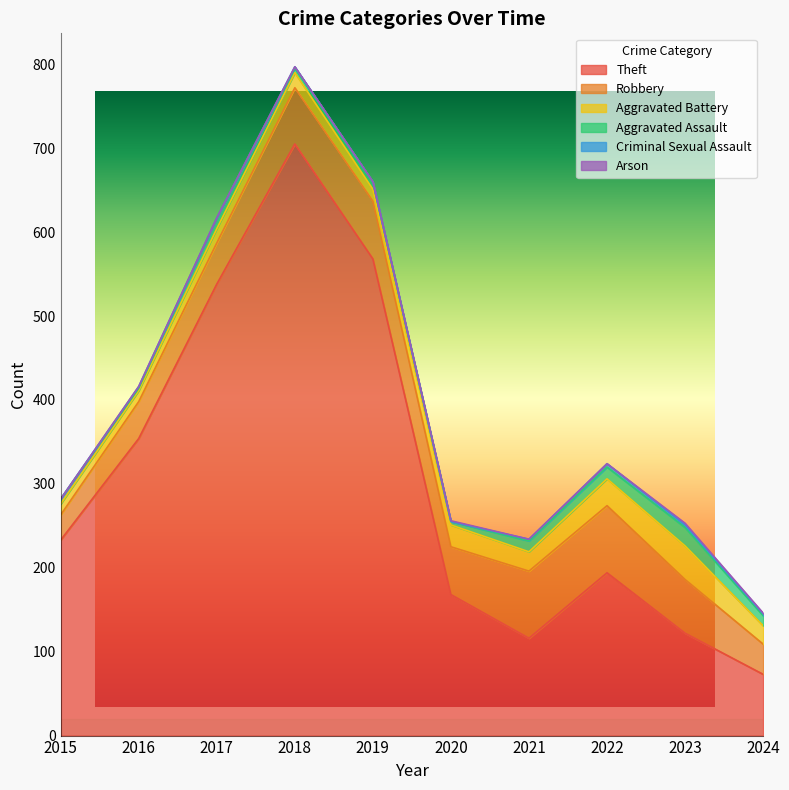

At which label does Criminal Sexual Assault reach its peak?

2022